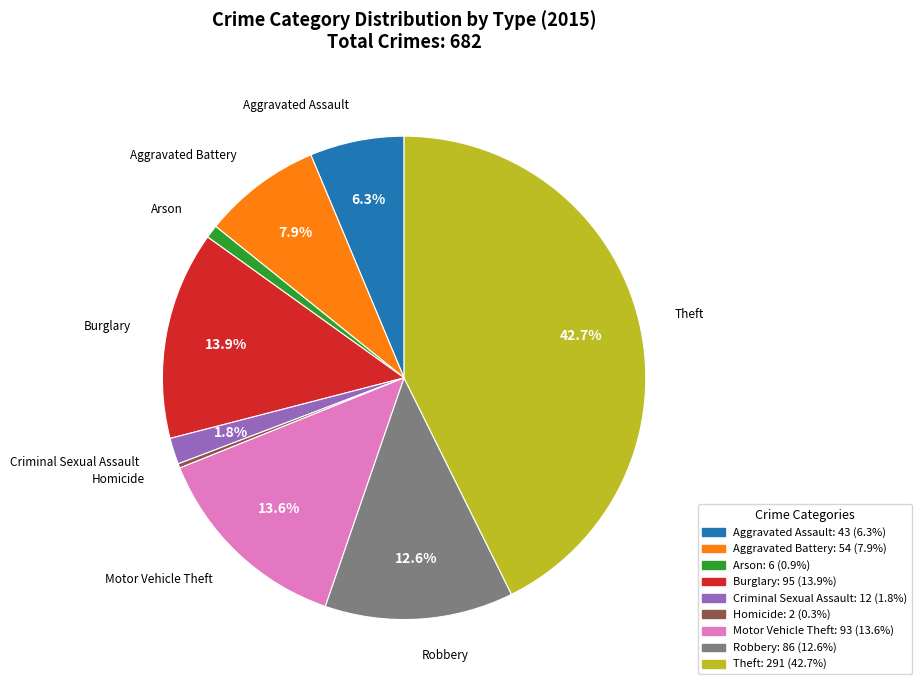

To the nearest percent, what is the combined percentage of Homicide and Criminal Sexual Assault?

2%